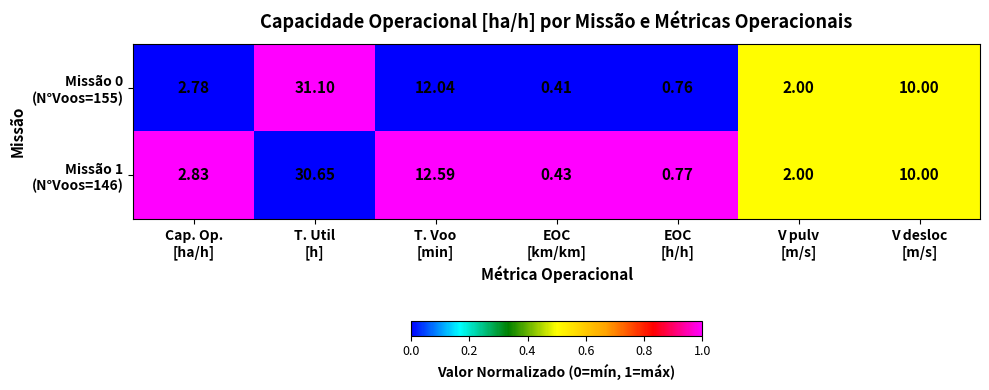

What is the maximum value shown in the chart?

31.1